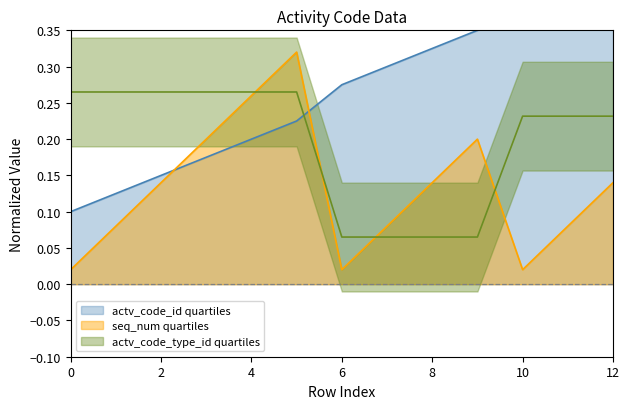

Which series has the largest total across all categories?

actv_code_id